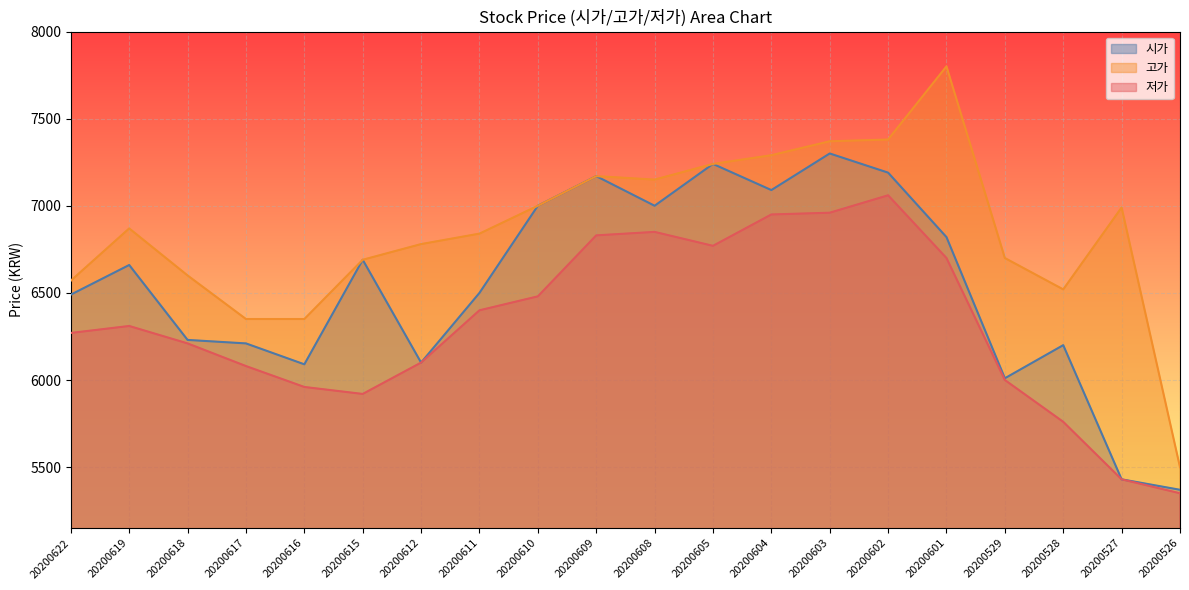

What is the maximum value shown in the chart?

7800